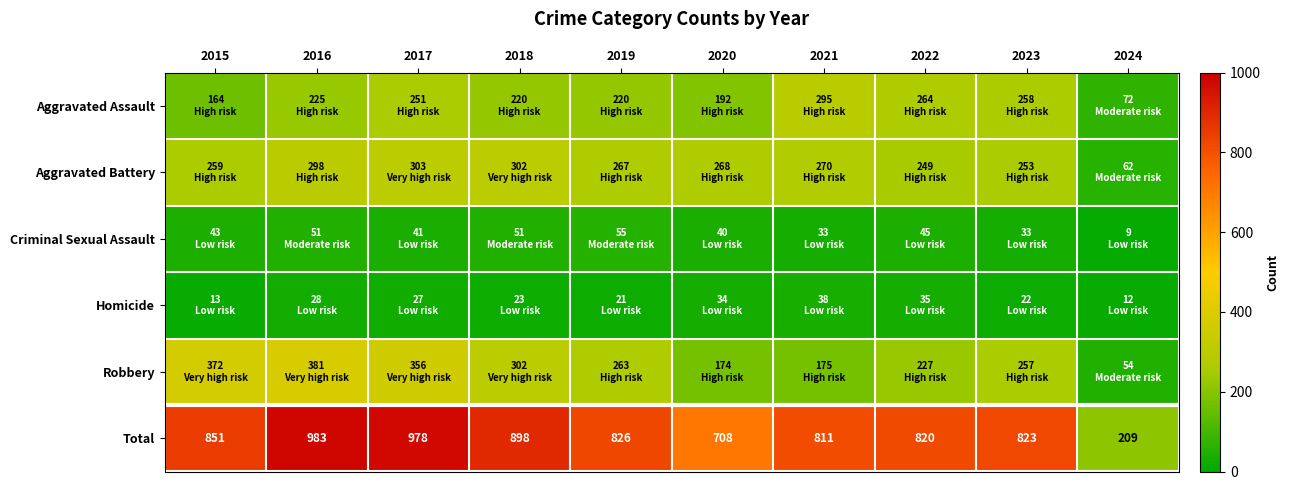

What is the total value across all series at 2022?

1640